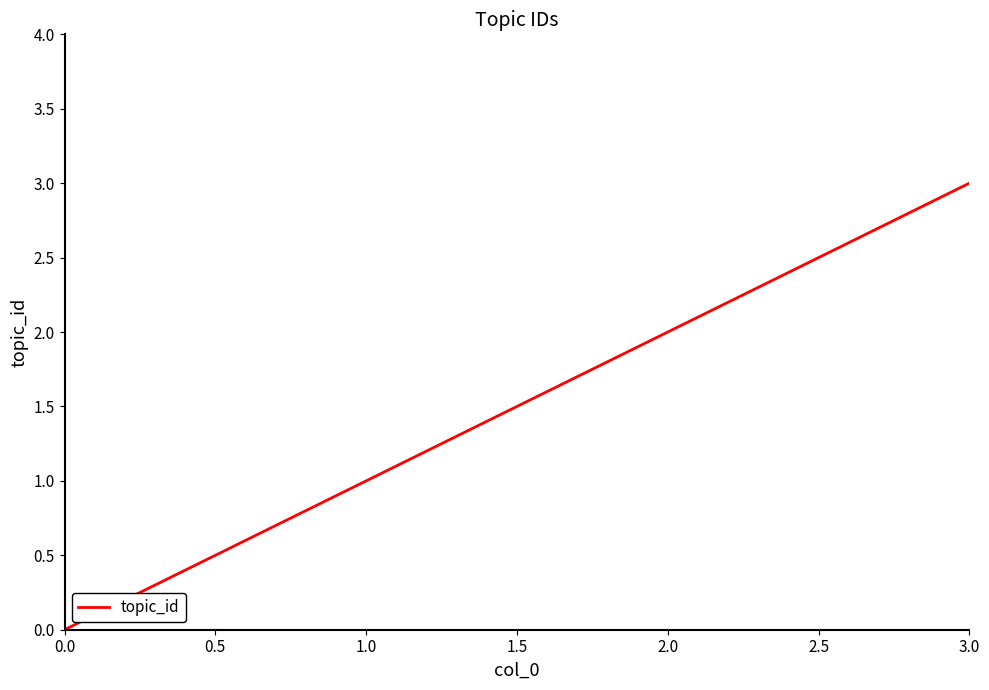

Does the chart have visible grid lines?

No